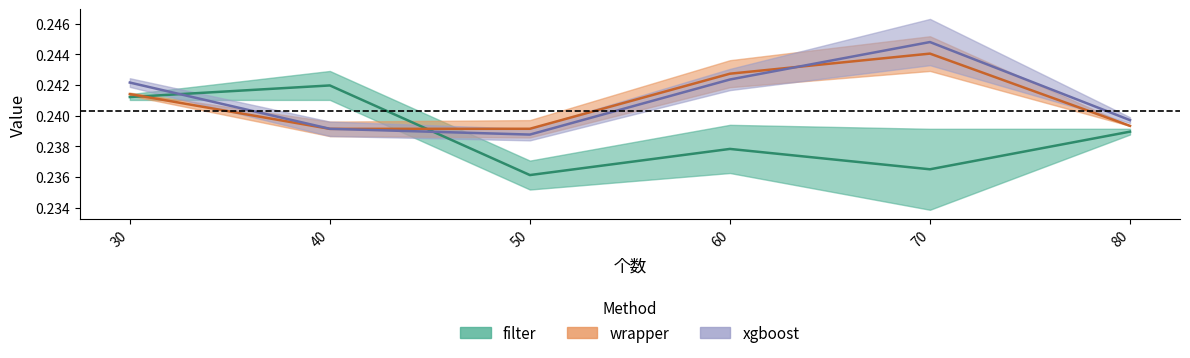

What is the minimum value for wrapper?

0.2